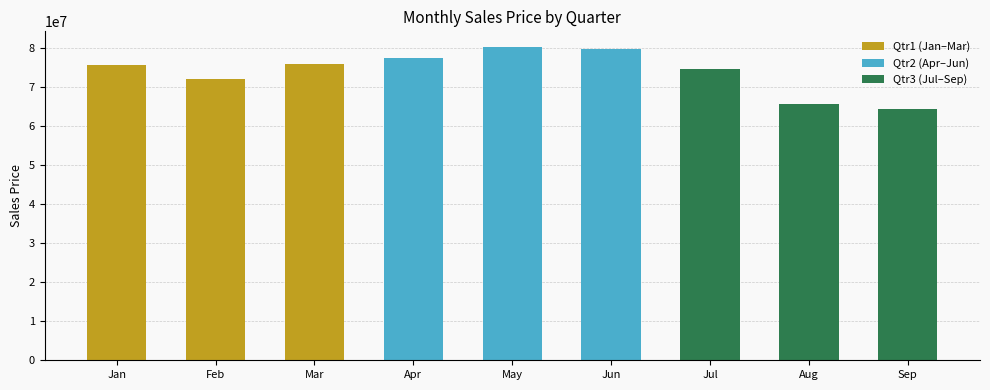

Reading right to left, transcribe all the data shown in this chart.

Qtr1 (Jan–Mar): 75846001.3	72125494.8	75677818.0
Qtr2 (Apr–Jun): 79661694.7	80207529.9	77494563.1
Qtr3 (Jul–Sep): 64233826.4	65561959.5	74528008.5